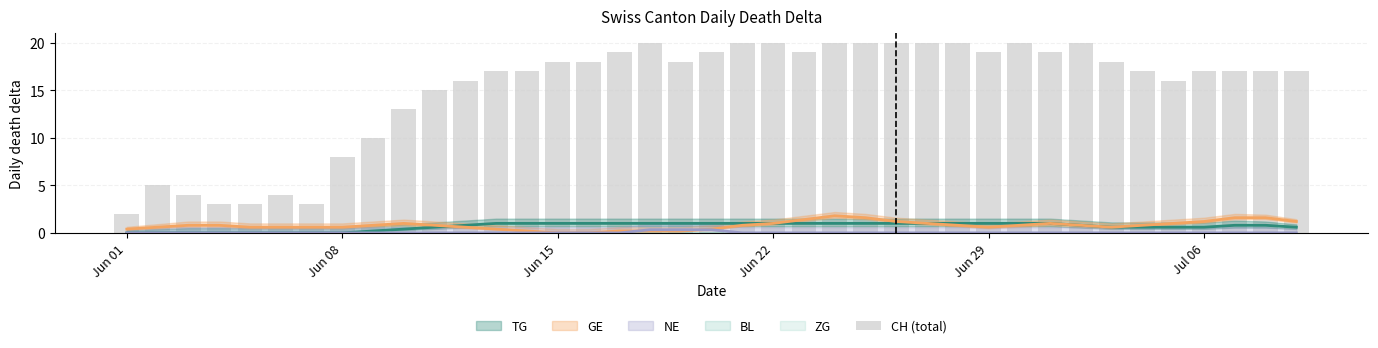

What is the difference between the second highest and second lowest values?

17